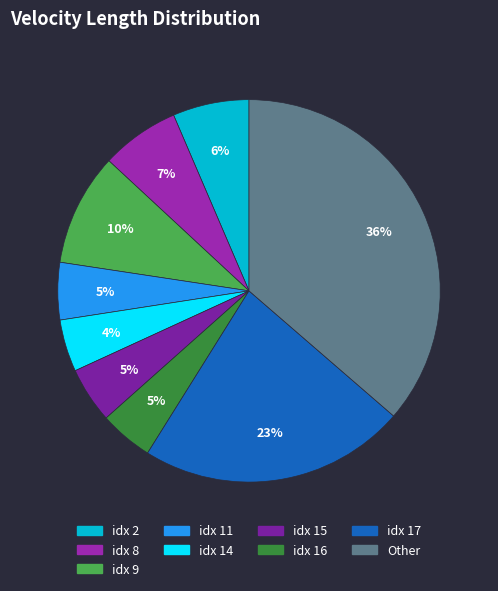

Count the number of slices in the pie.

9